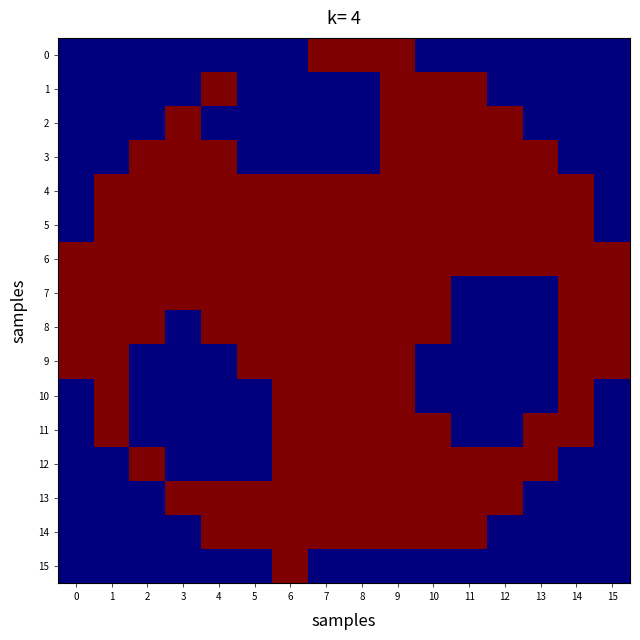

Between 14 and 4, which is larger?

14